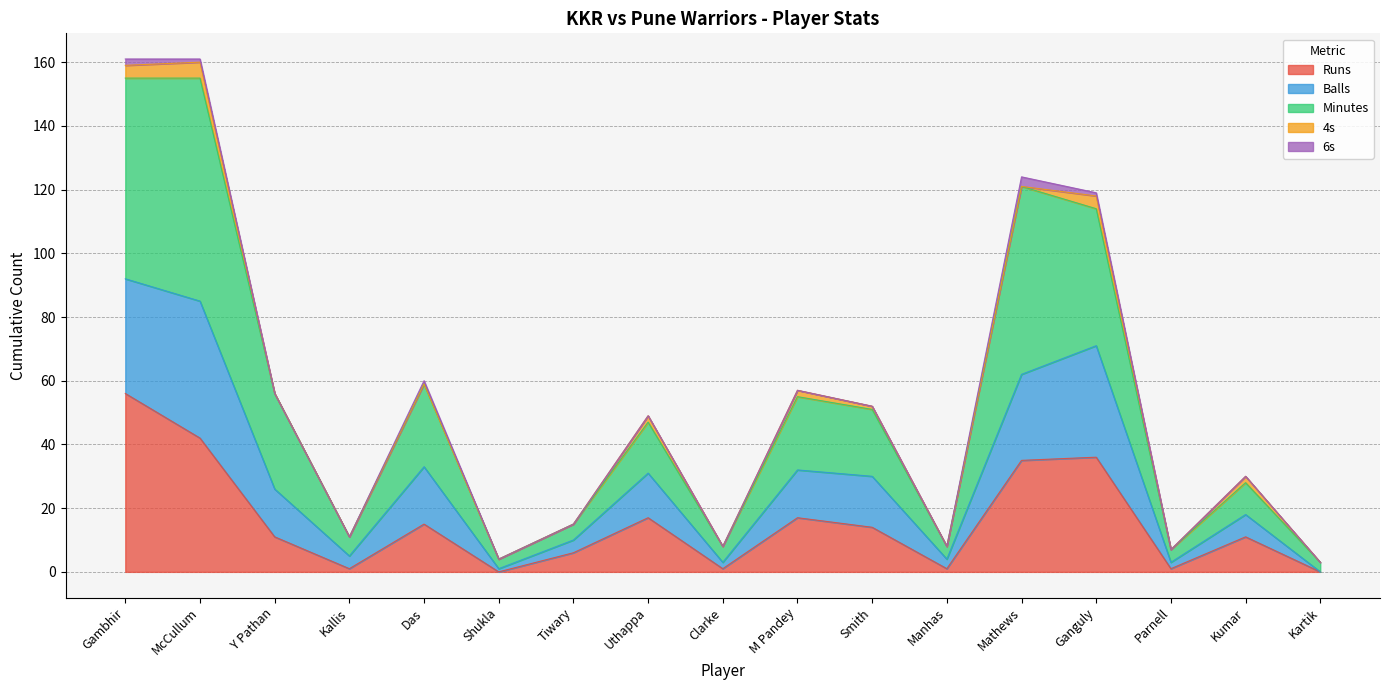

What is the average value of the Runs series?

16